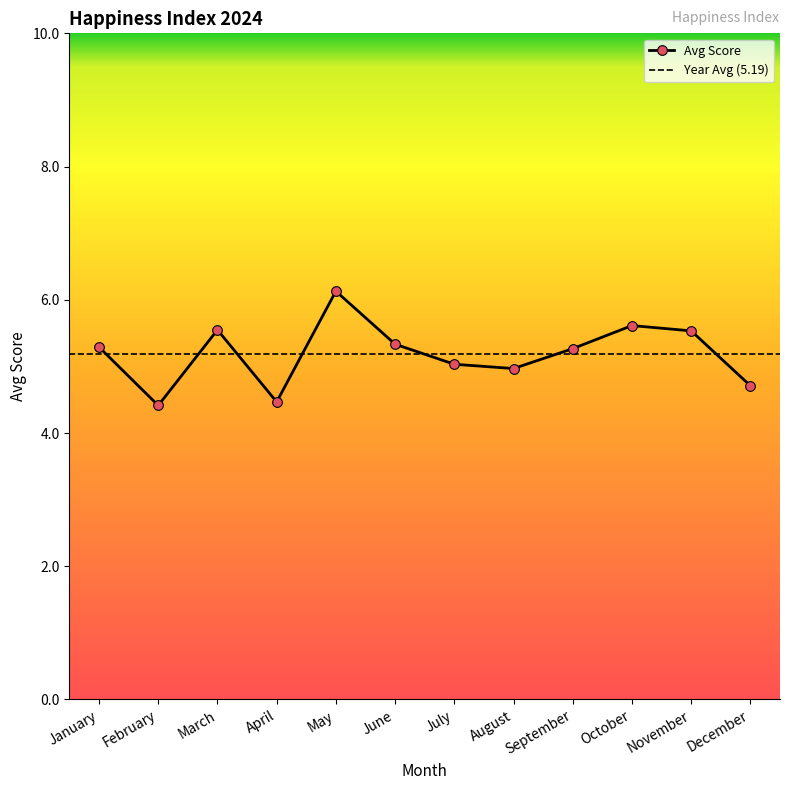

What is the minimum value shown in the chart?

4.4